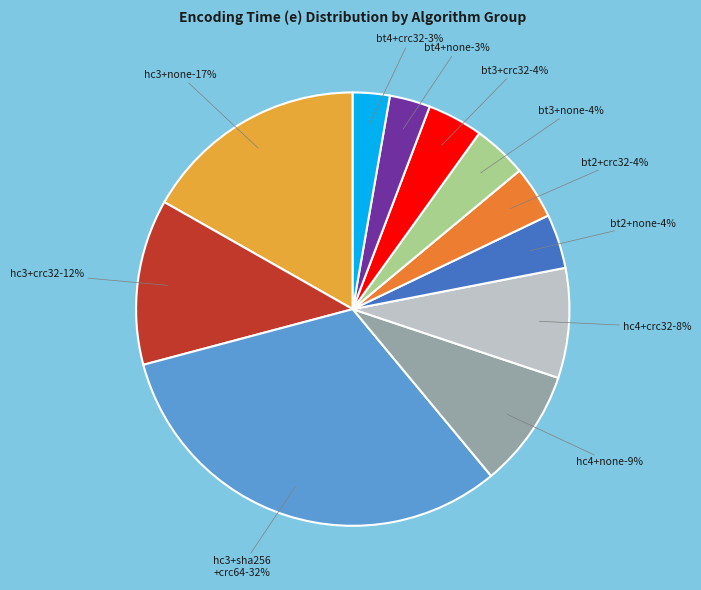

Combined, do bt3=1,crc32 and bt4=1,crc32 account for over 50%?

No